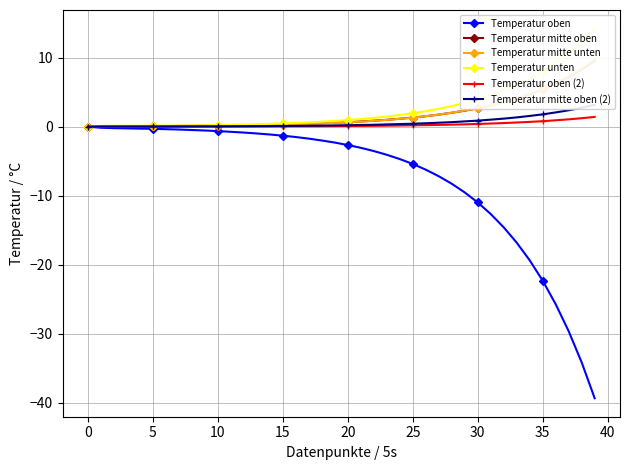

What is the minimum value for Temperatur oben?

-39.4